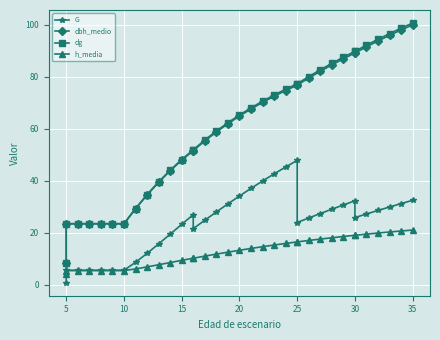

Rank the series at 35 from highest to lowest value.

dg, dbh_medio, G, h_media